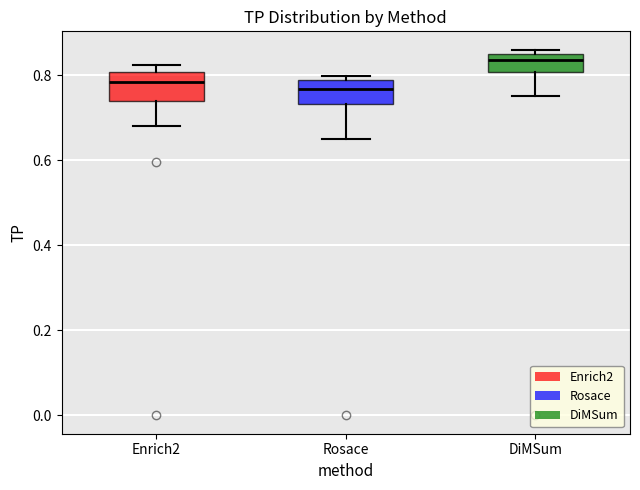

Reading left to right, read every box against the y-axis: the position of its median line, the range the box covers, and the ends of its whiskers. The values are not printed on the chart, so give them approximately, as read against the axis.

Enrich2: median 0.78, box 0.74 to 0.80, whiskers 0.68 to 0.82
Rosace: median 0.76, box 0.74 to 0.78, whiskers 0.66 to 0.80
DiMSum: median 0.84, box 0.80 to 0.86, whiskers 0.76 to 0.86 (just above the box's upper edge)